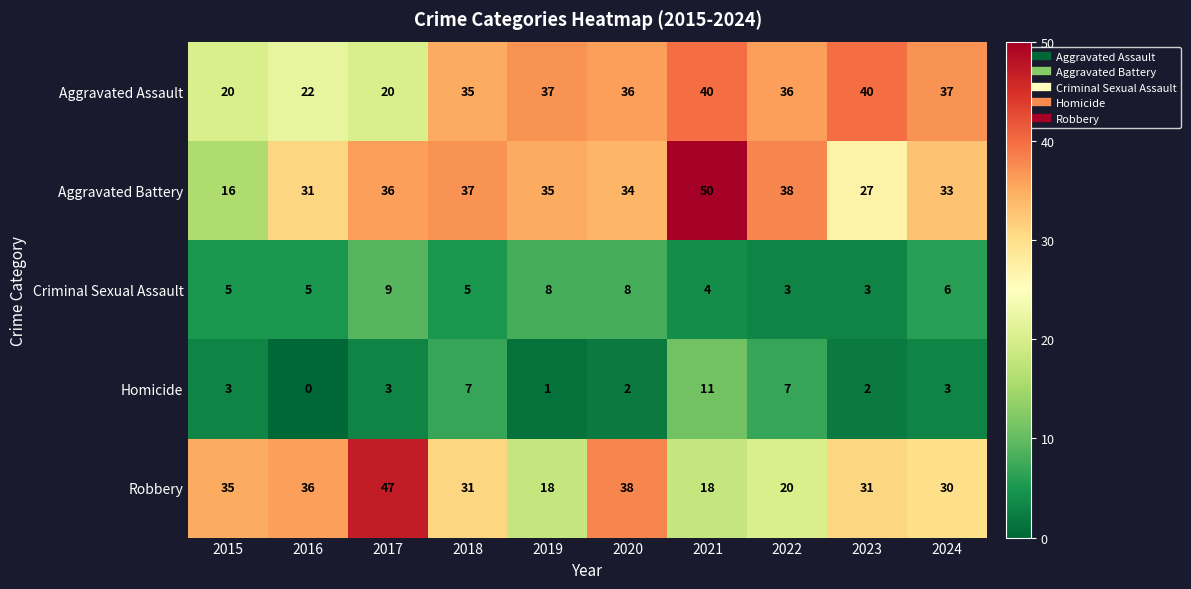

How many distinct data groups are displayed?

5